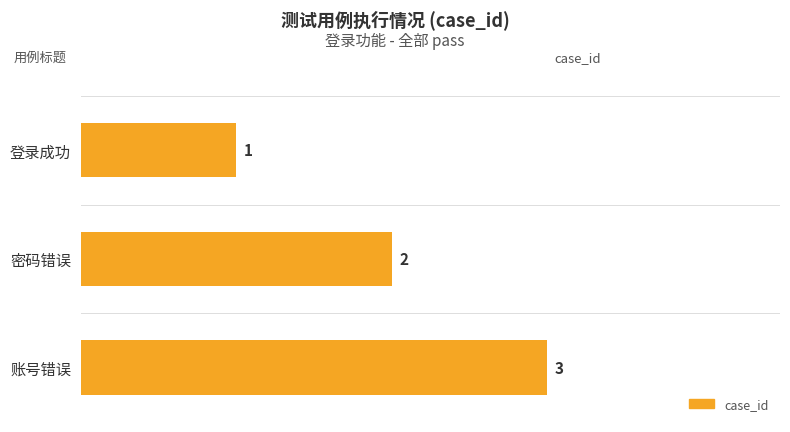

What is the smallest value displayed?

1